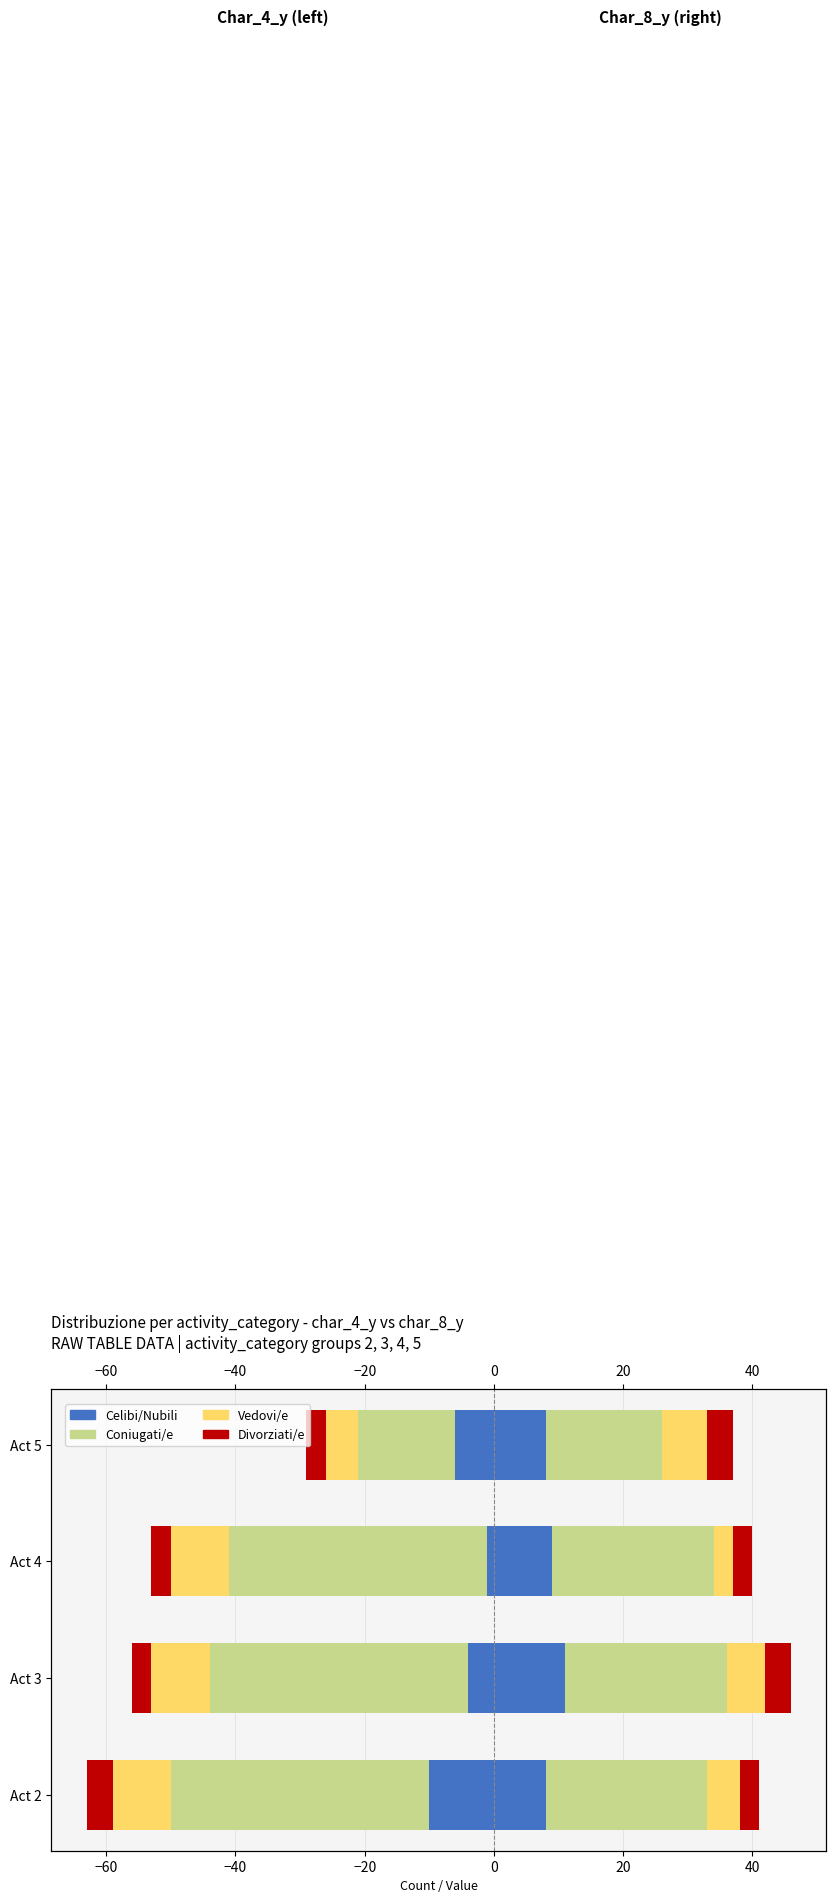

What is the value of the Vedovi/e bar at the 2nd from the left?

6